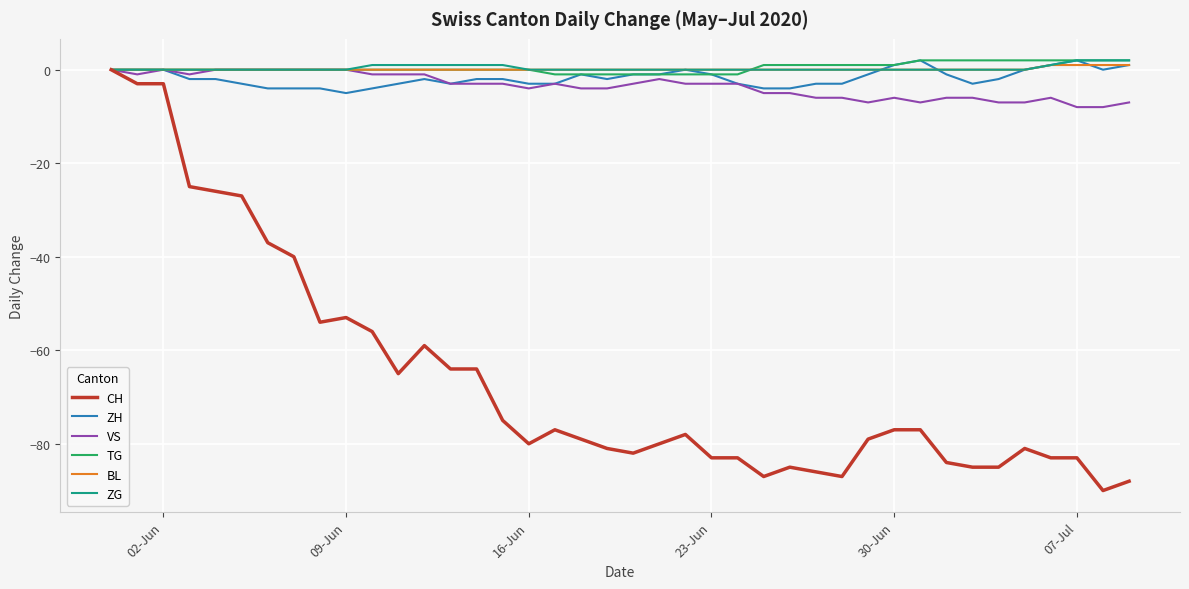

Which series has the widest spread of values?

CH